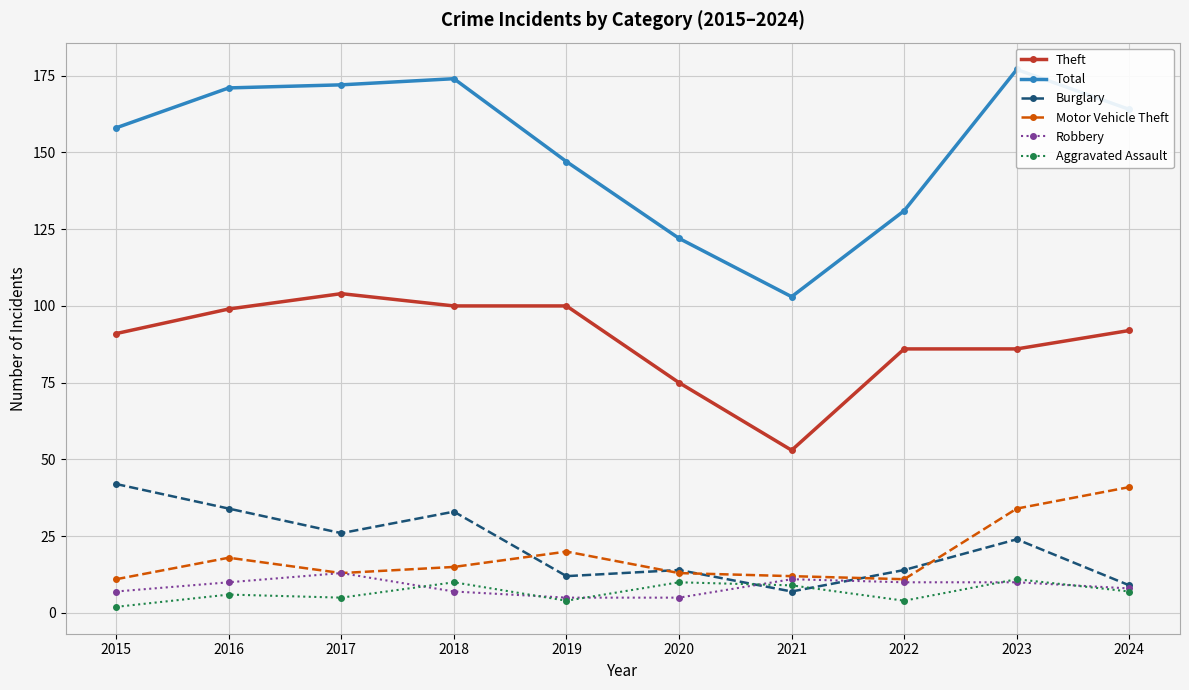

What is the difference between the Robbery values at 2022 and 2018?

3